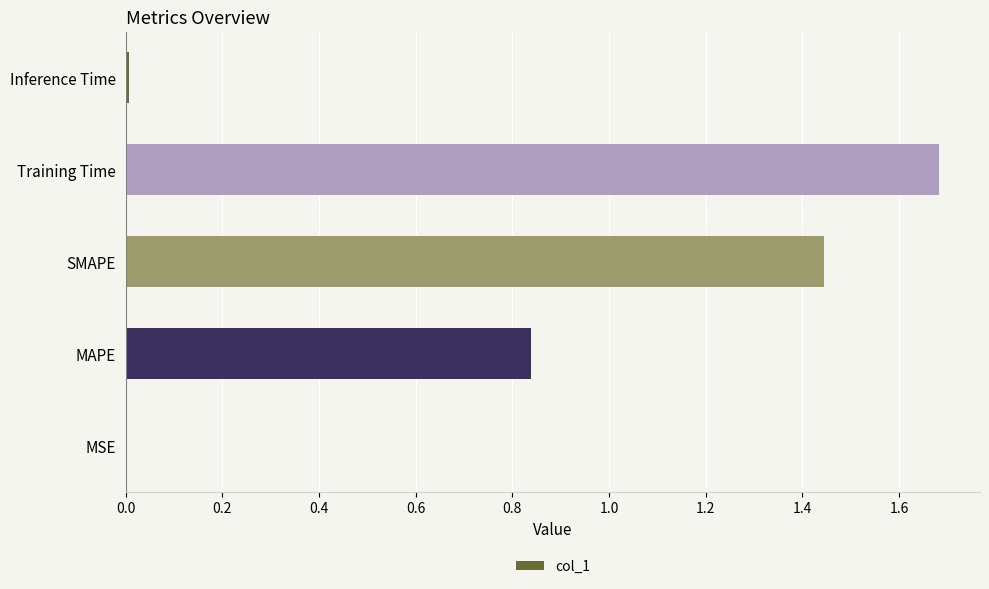

Which category has the highest value across all series?

Training Time